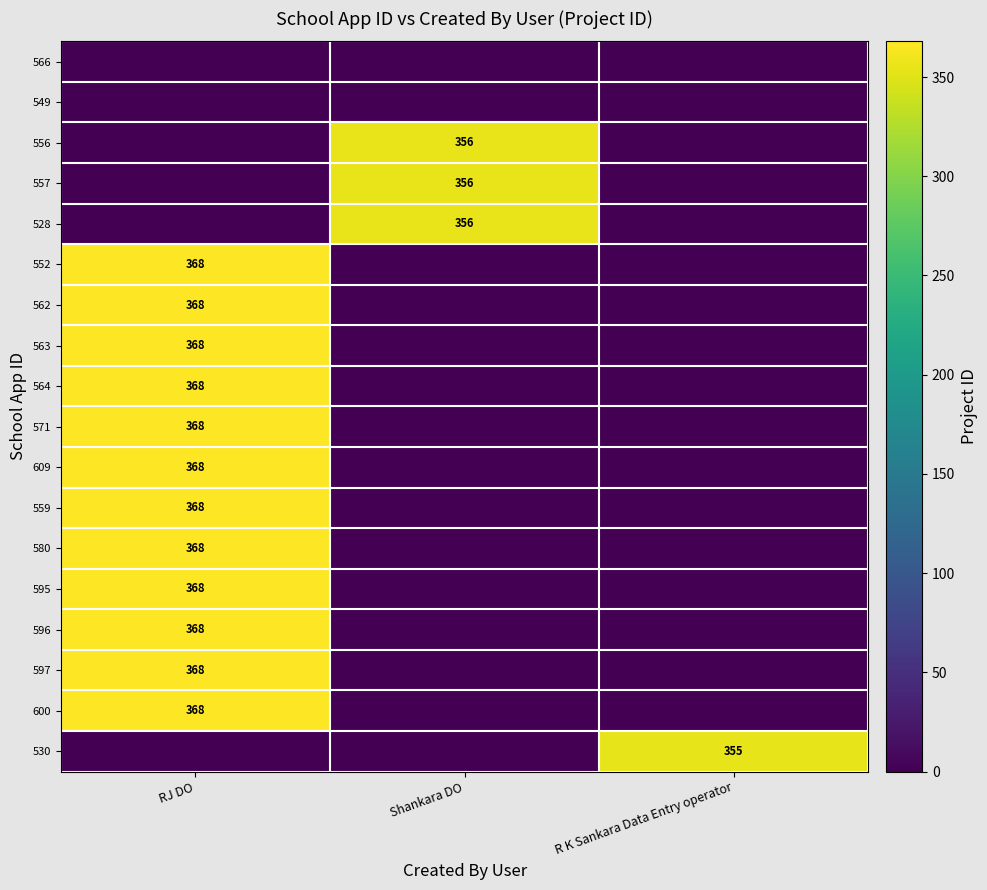

The value of 571 at RJ DO is 368. True or false?

True